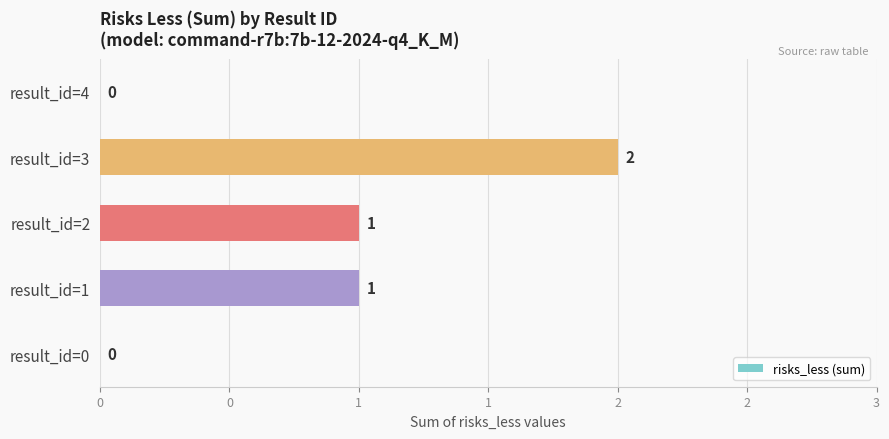

Are the bars horizontal?

Yes